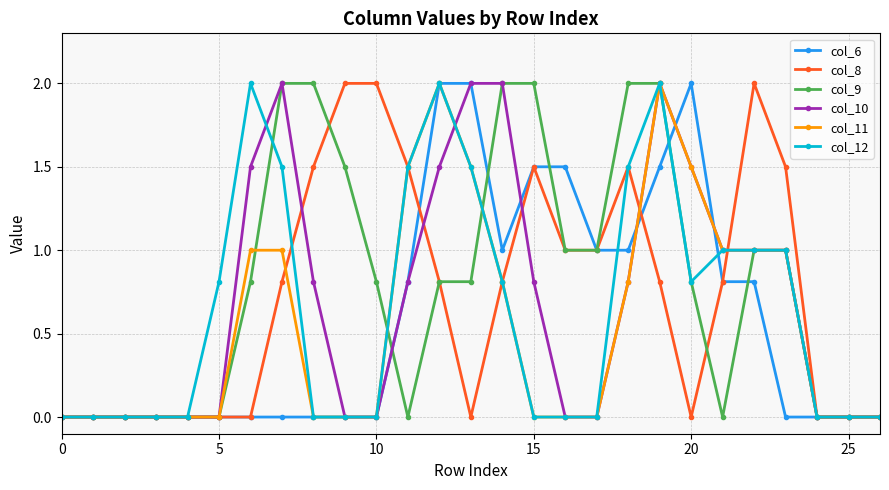

What is the maximum value for col_6?

2.0